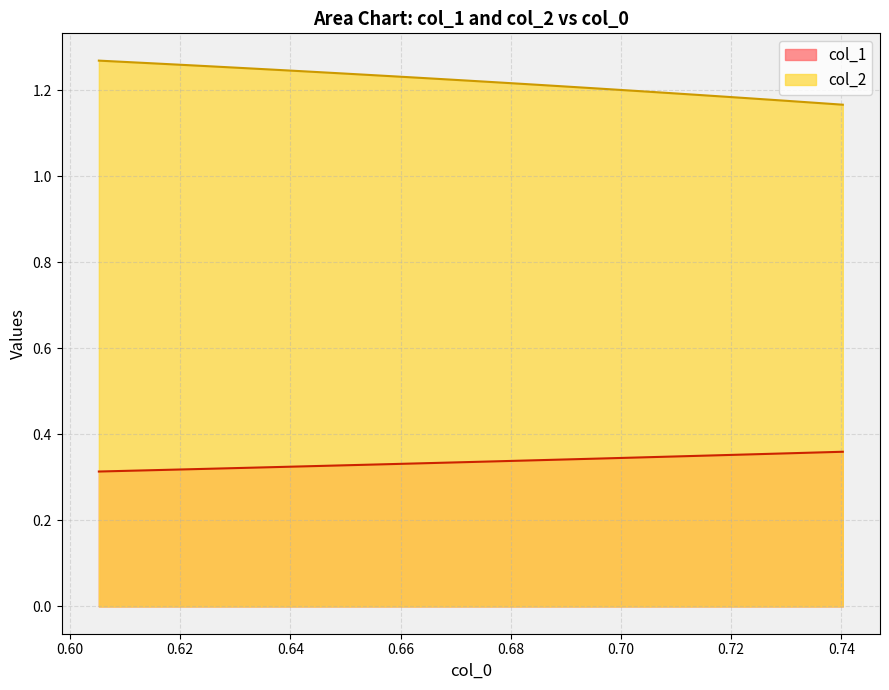

True or false: col_1 has a value of 0.3 at 0.72.

True